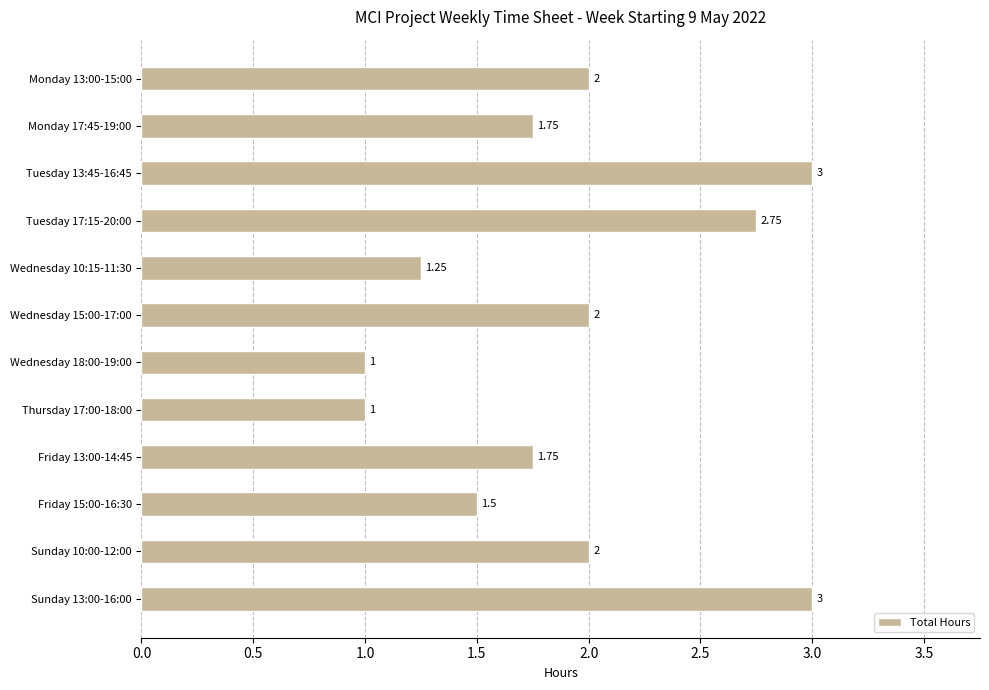

What is the smallest value displayed?

1.0